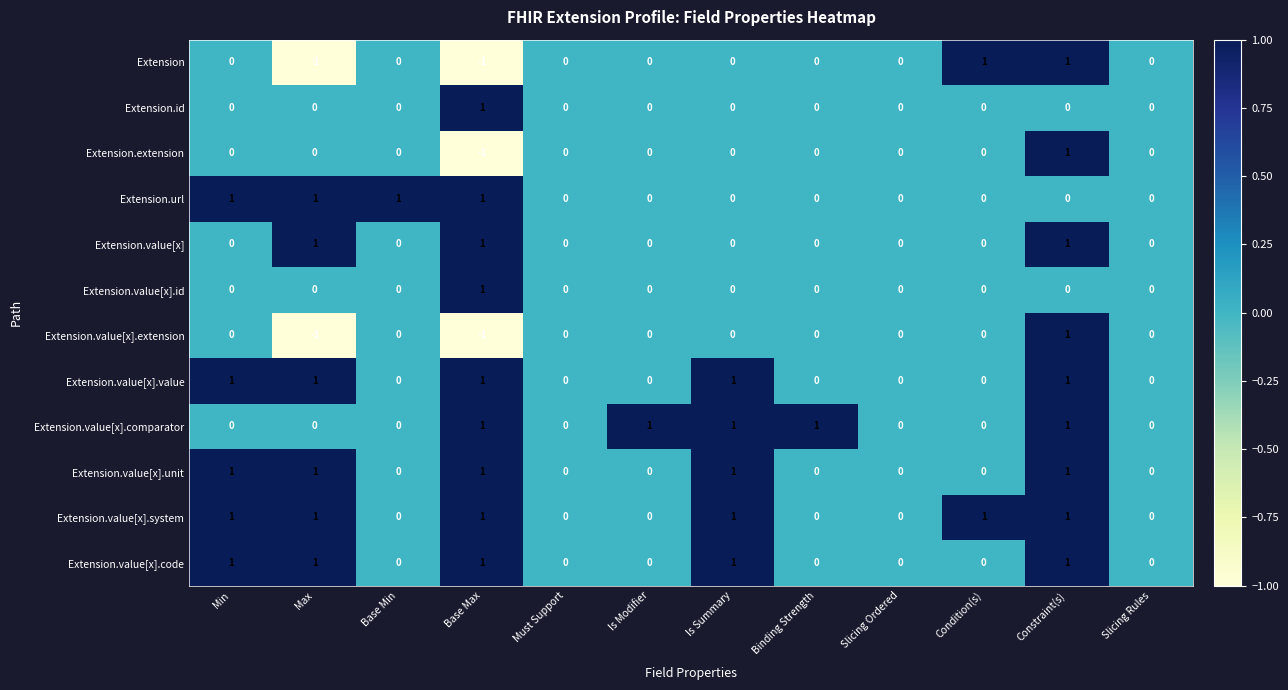

What is the sum of all Extension.value[x].system values?

6